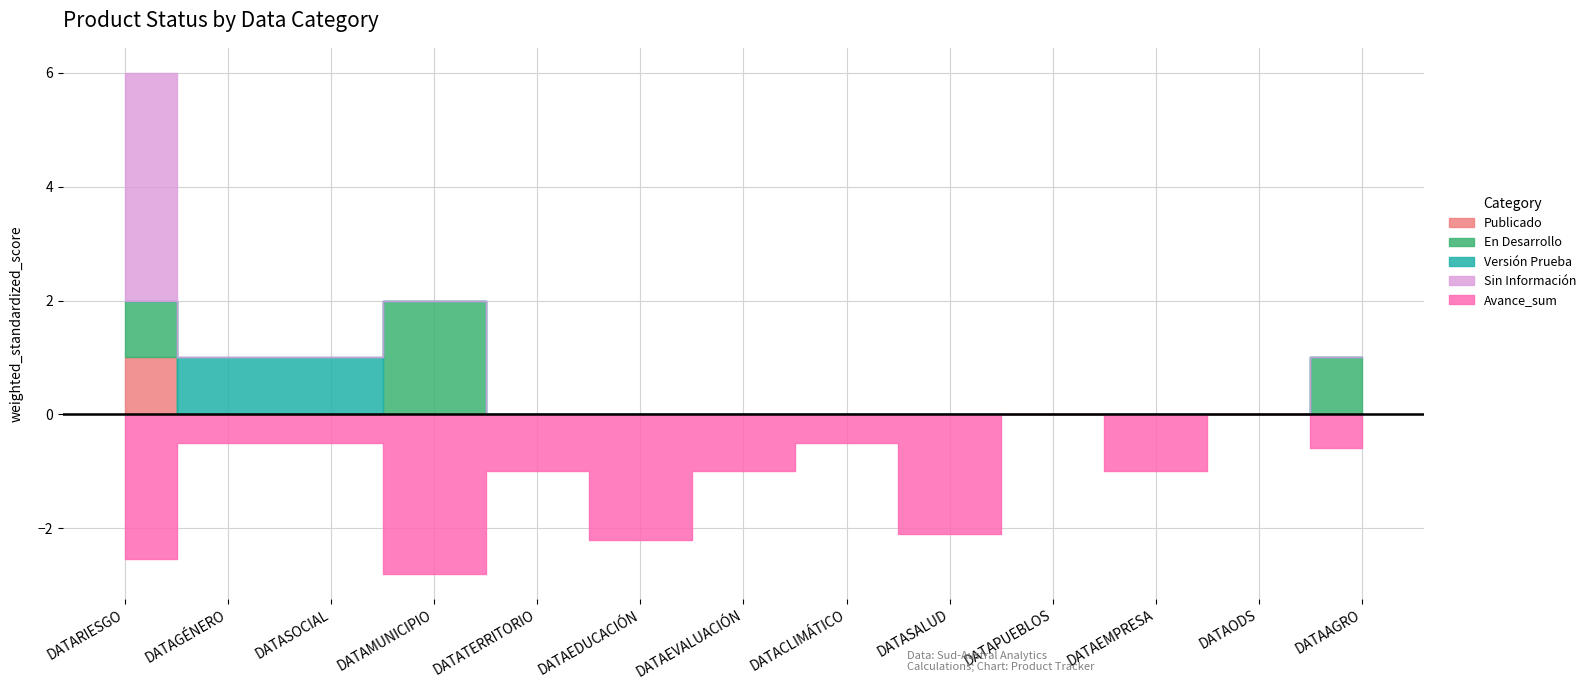

Is the value of Sin Información at DATAPUEBLOS greater than the value of Versión Prueba at DATATERRITORIO?

No